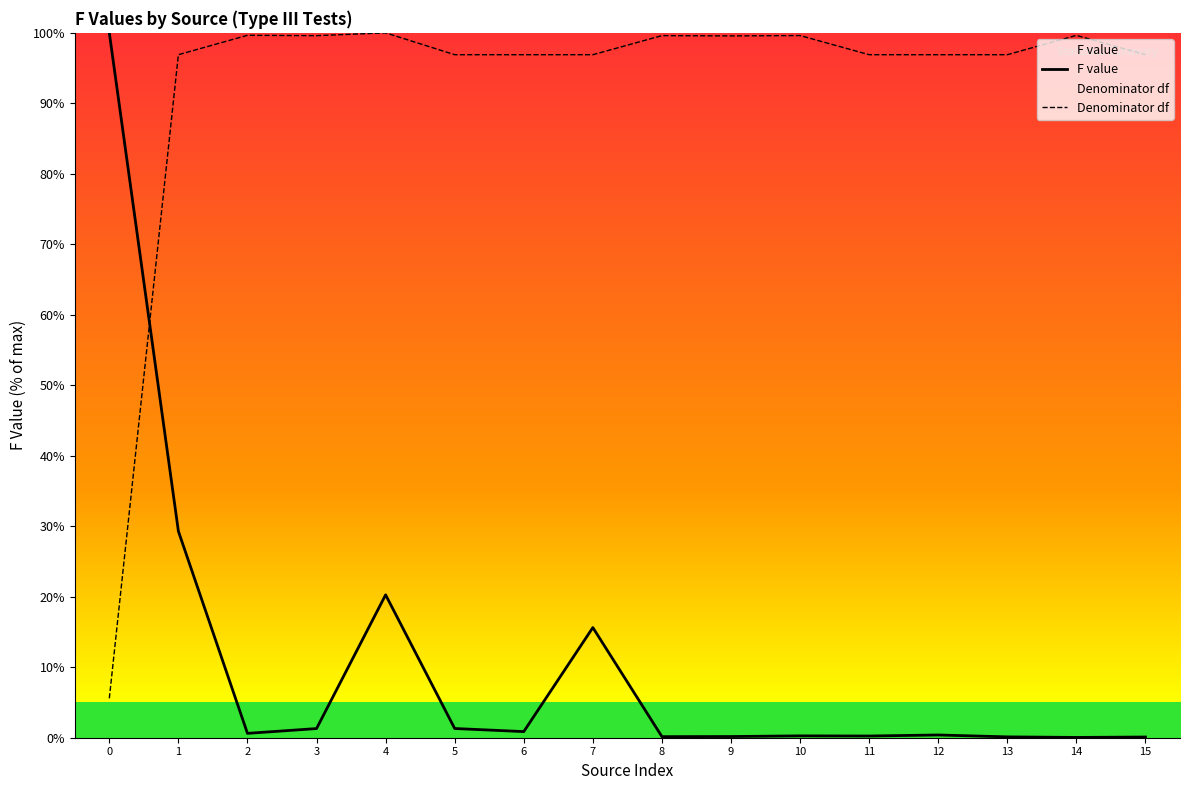

Read the F value value at 13.

0.1